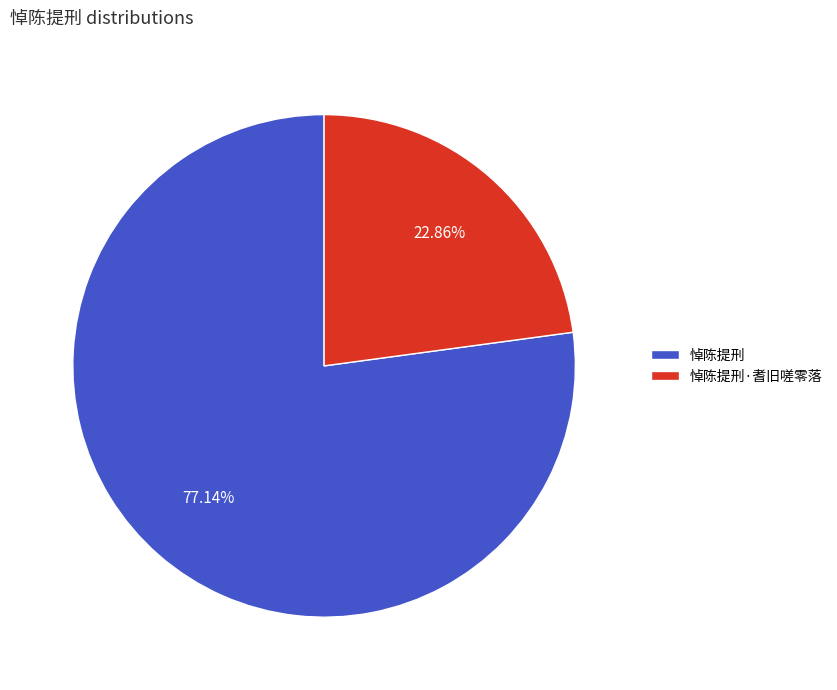

Between 悼陈提刑·耆旧嗟零落 and 悼陈提刑, which is larger?

悼陈提刑